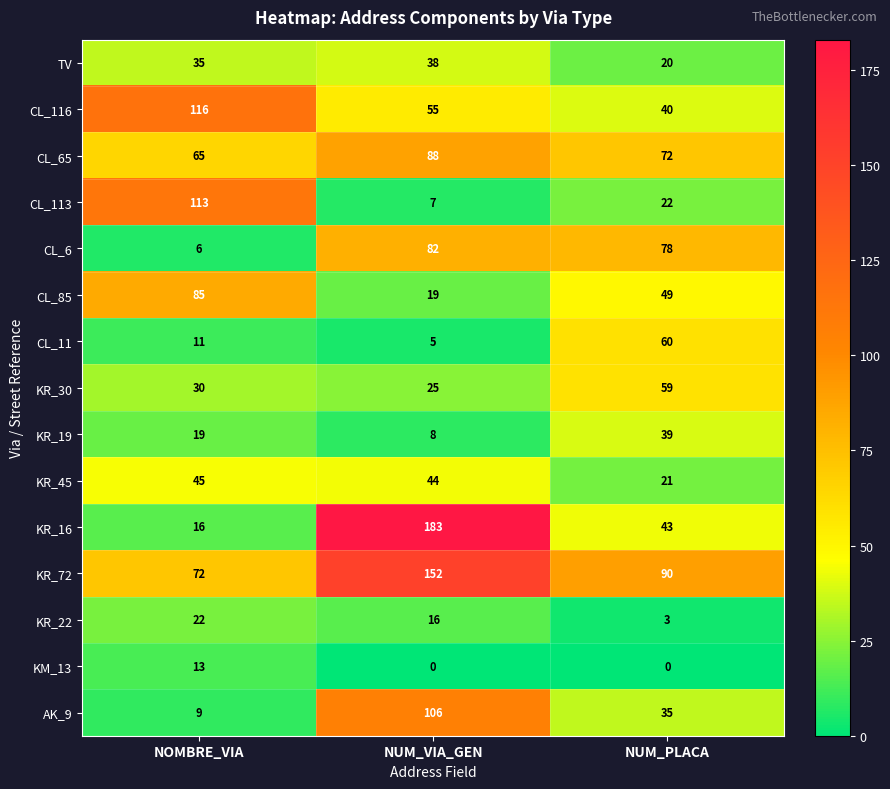

What is the total value across all series at NUM_VIA_GEN?

828